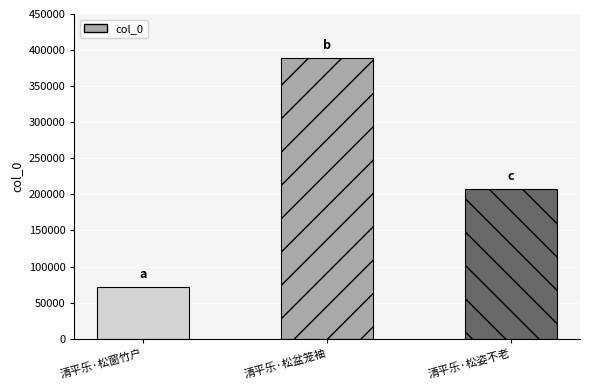

Is it true that the value at 清平乐·松姿不老 is 207302?

True